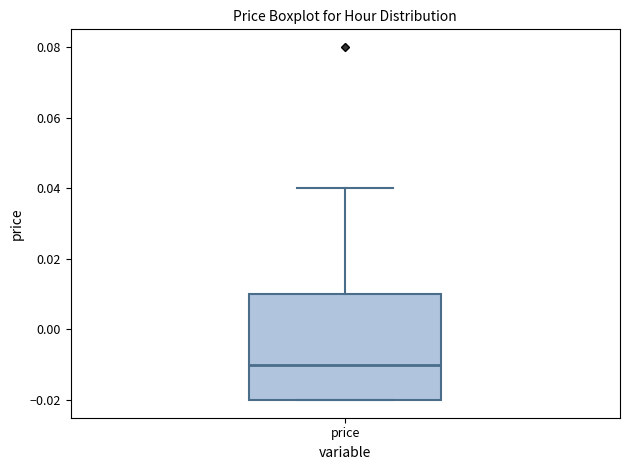

Read this box plot against the y-axis: the position of the median line, the range covered by the box, and the ends of both whiskers. The values are not printed on the chart, so give them approximately, as read against the axis.

median -0.01, box -0.02 to 0.01, whiskers -0.02 to 0.04